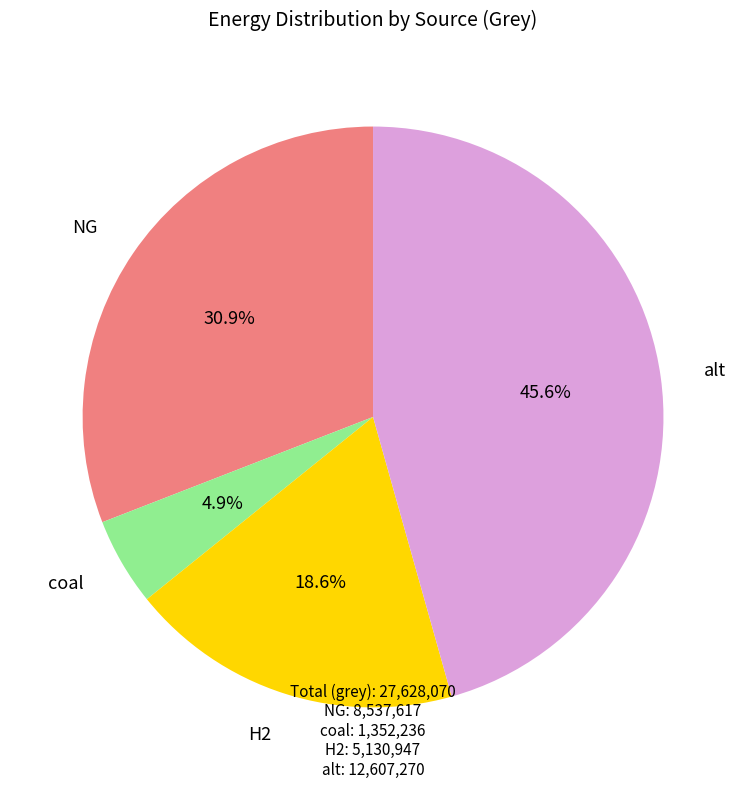

Is there any slice that represents more than half of the pie?

No